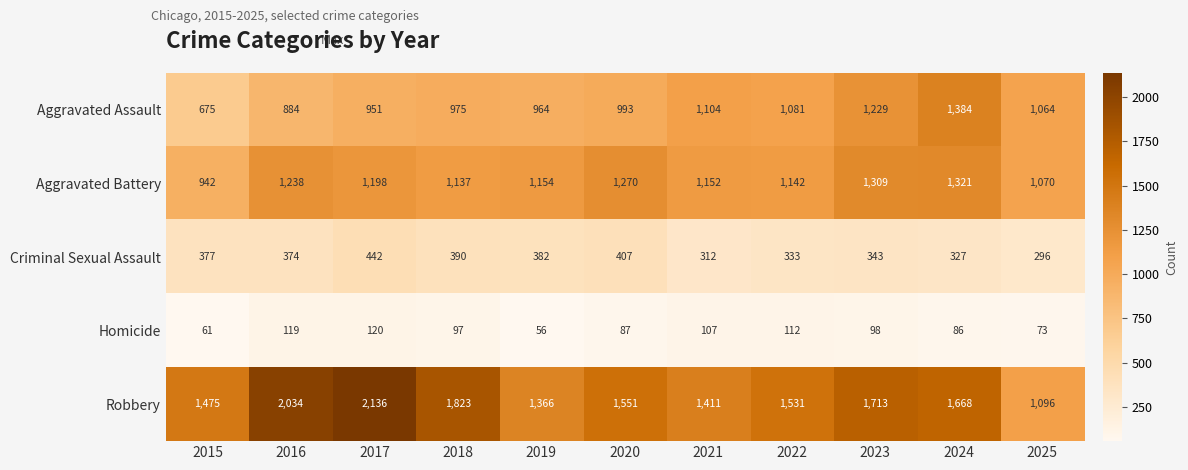

What is the spread (max minus min) of values at 2018?

1726